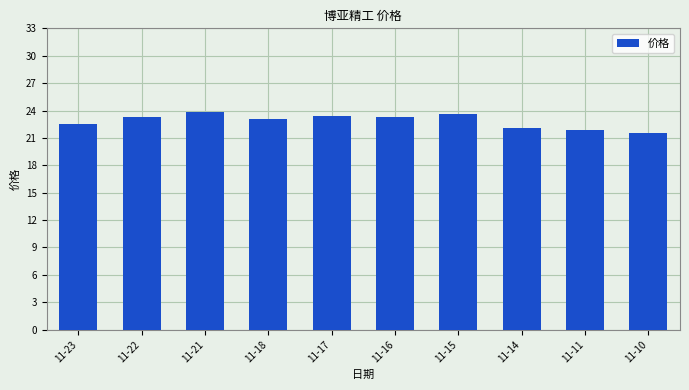

Does the chart contain any negative values?

No